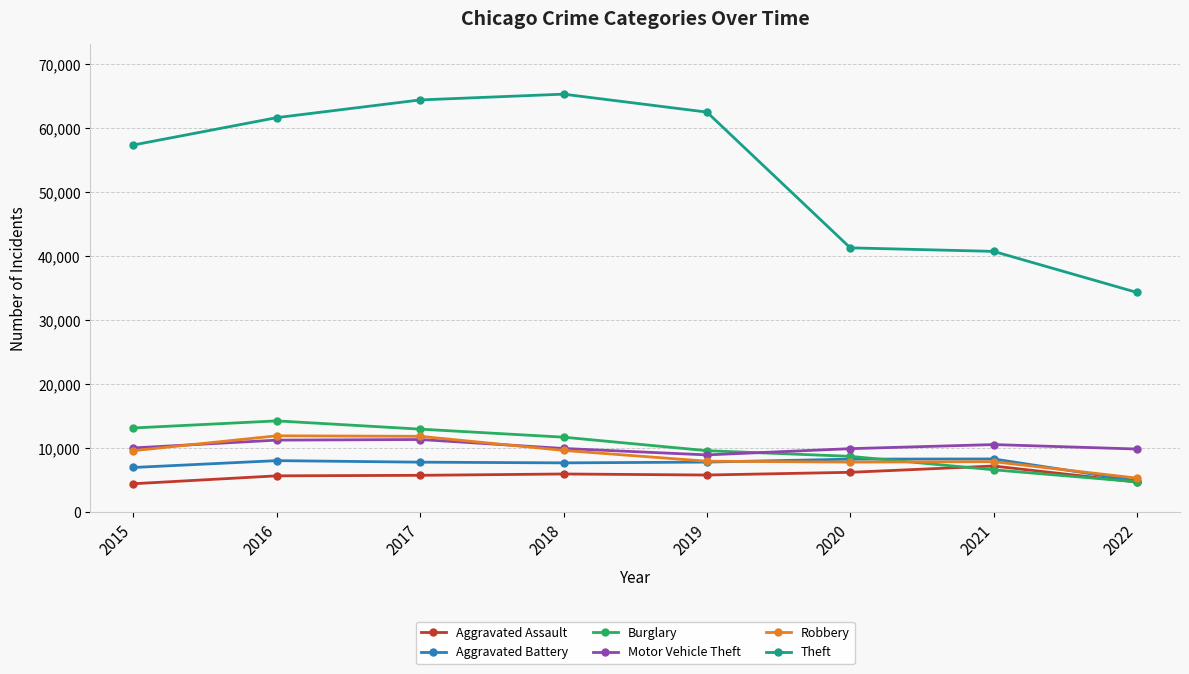

What is the minimum value for Theft?

34331